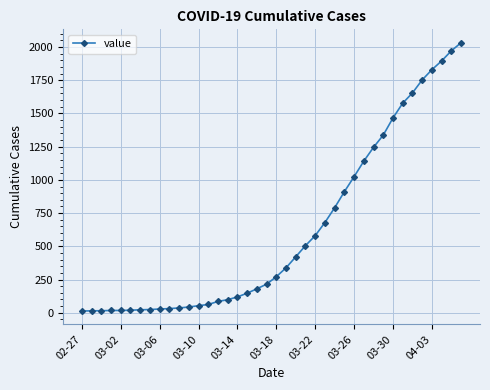

What is the difference between the maximum and minimum values?

2019